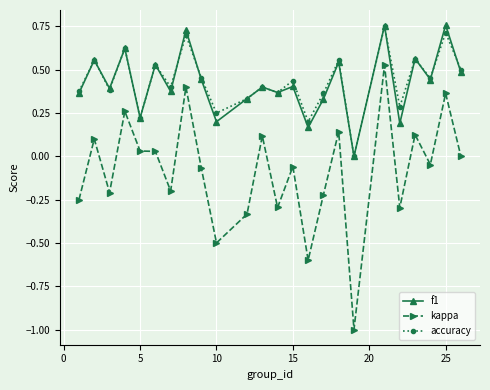

What is the minimum value shown in the chart?

-1.0